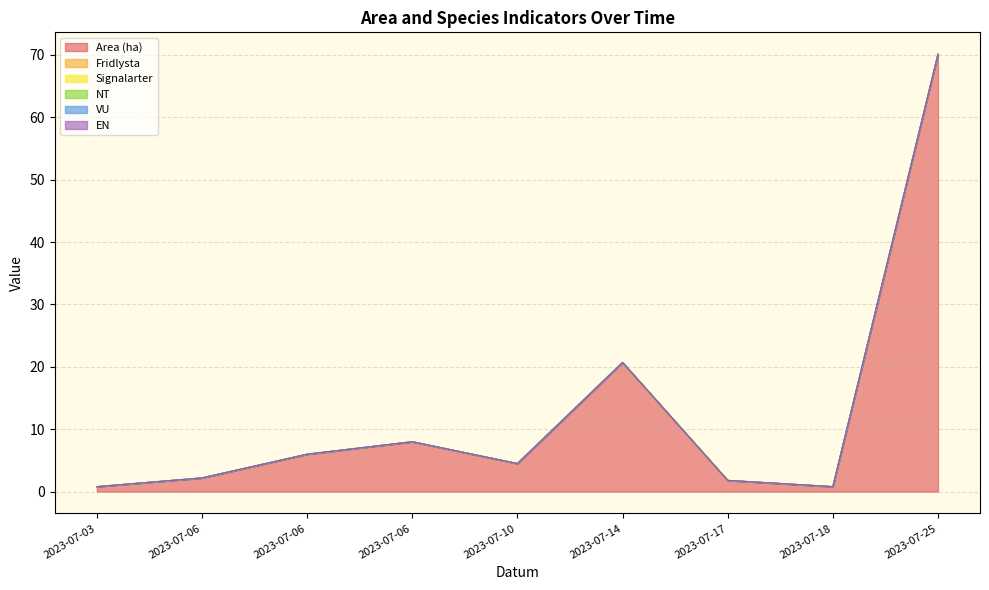

Which category has the lowest value across all series?

2023-07-03